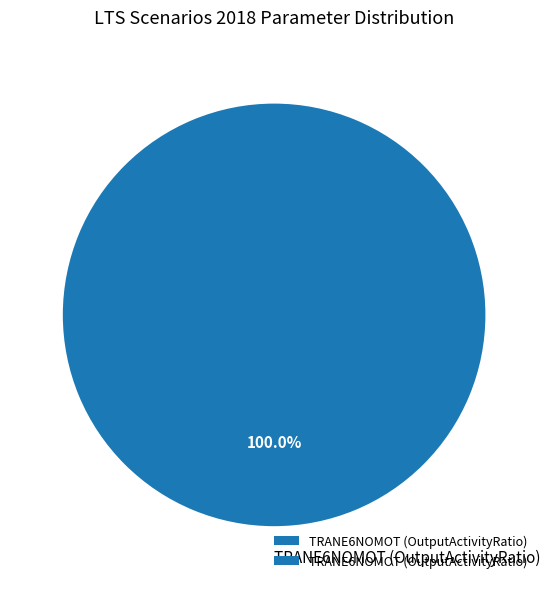

How many slices are in this pie chart?

1